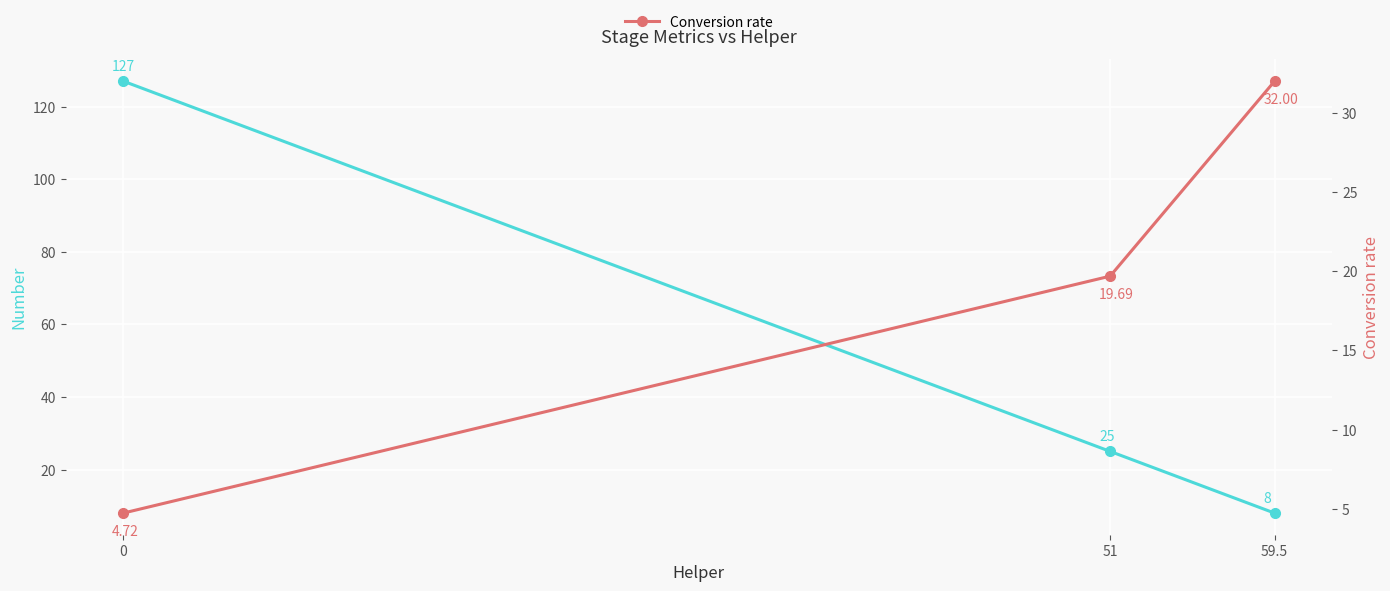

Rank the series by their average value, from lowest to highest.

Conversion rate, Number